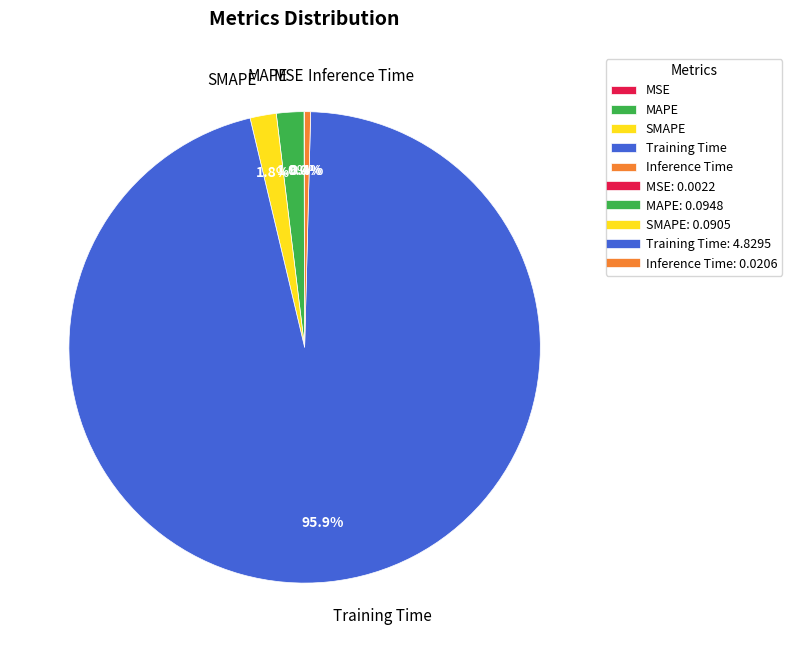

Is it true that Inference Time is 7% of the pie?

False